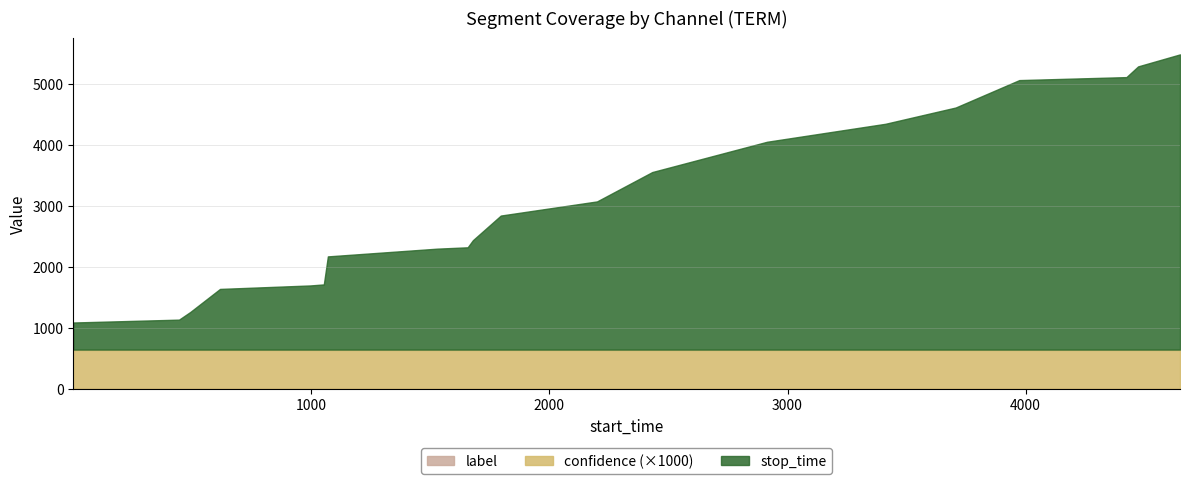

Is it true that confidence equals 0.3 at 19?

False